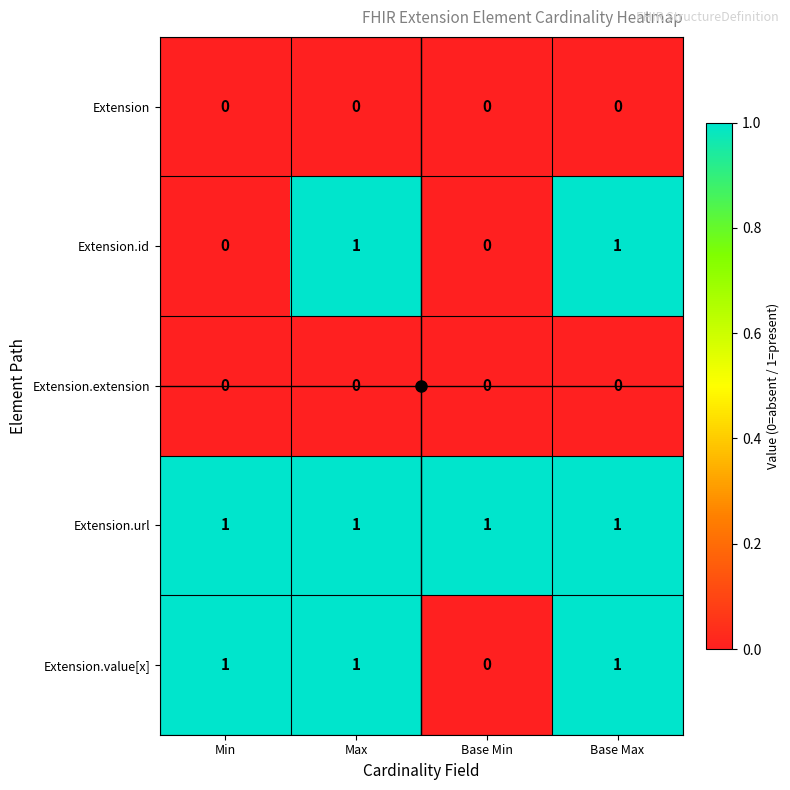

At how many categories does at least one series exceed 0?

4